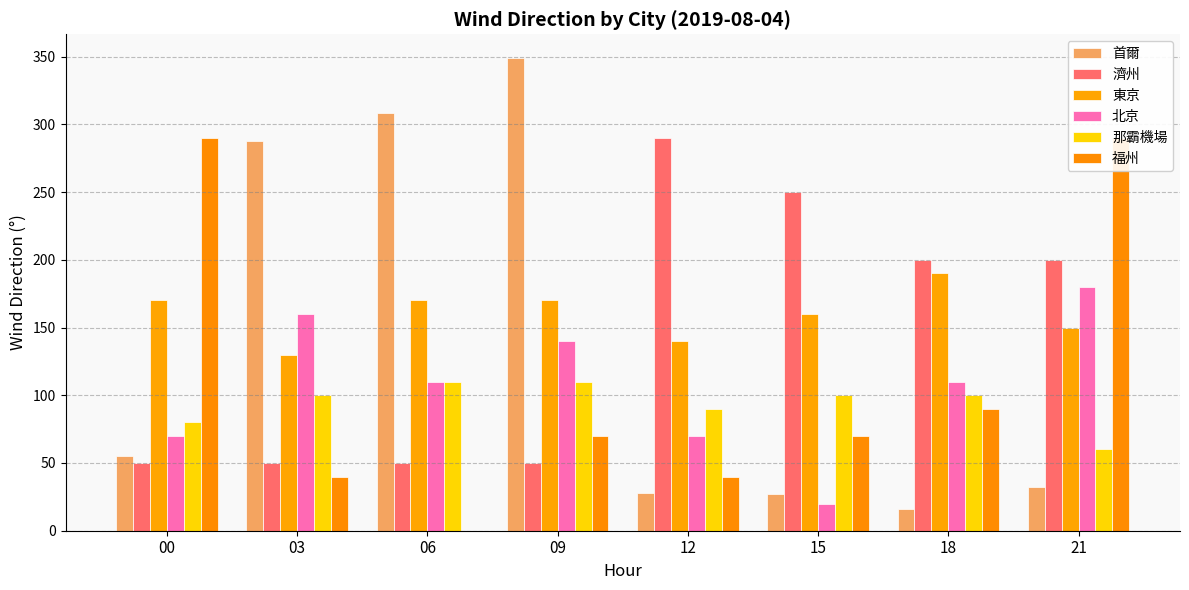

How many distinct data groups are displayed?

6